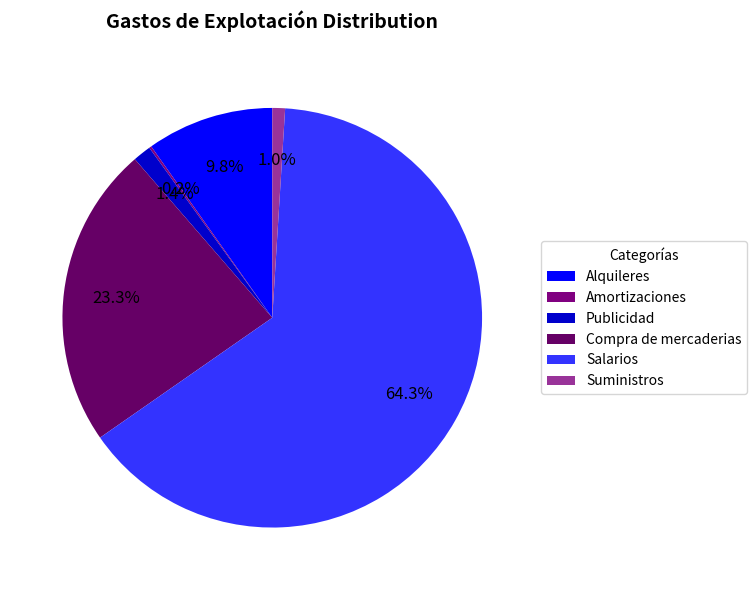

To the nearest percent, what percentage of the pie is Salarios?

64%